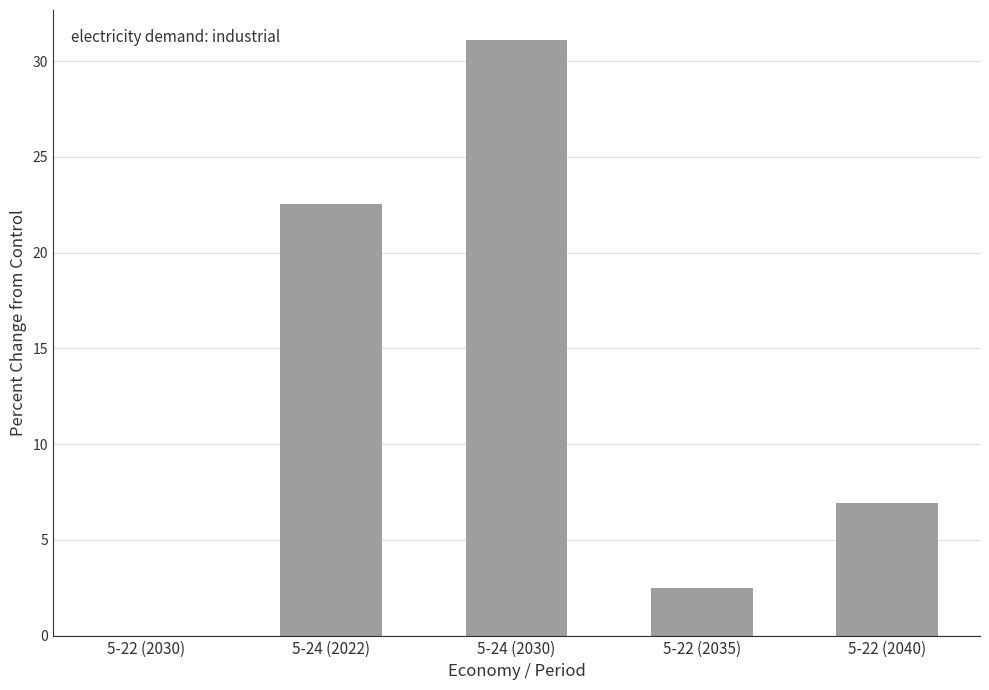

Count the number of values greater than 6.

3